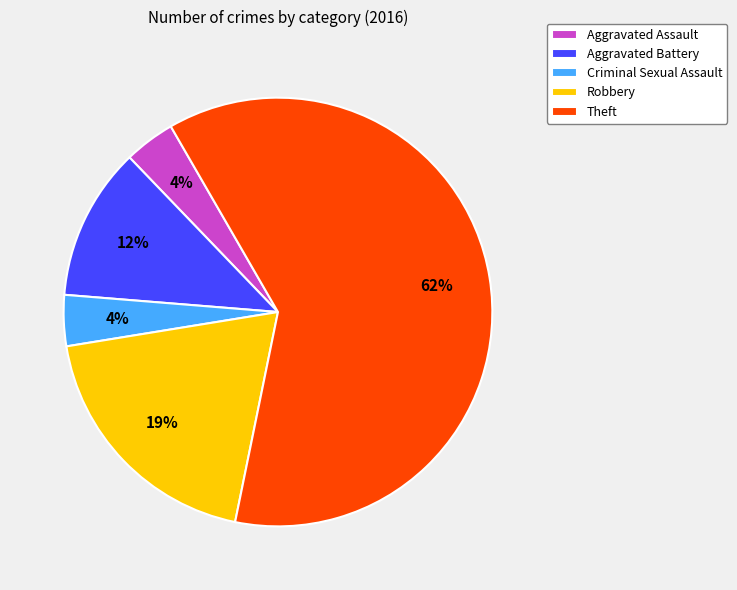

Which slice is the largest?

Theft